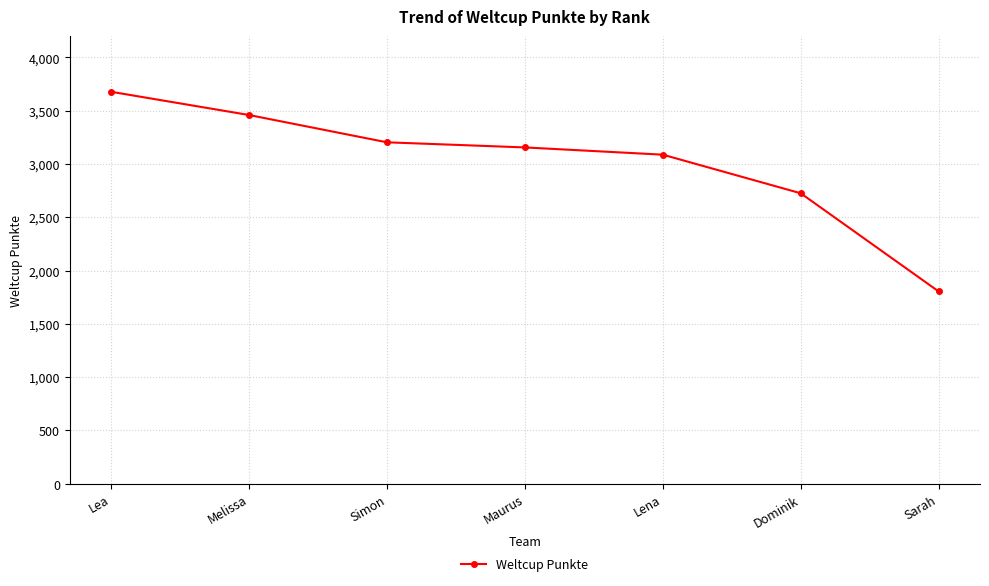

What is the change in value from Lea to Simon?

-474